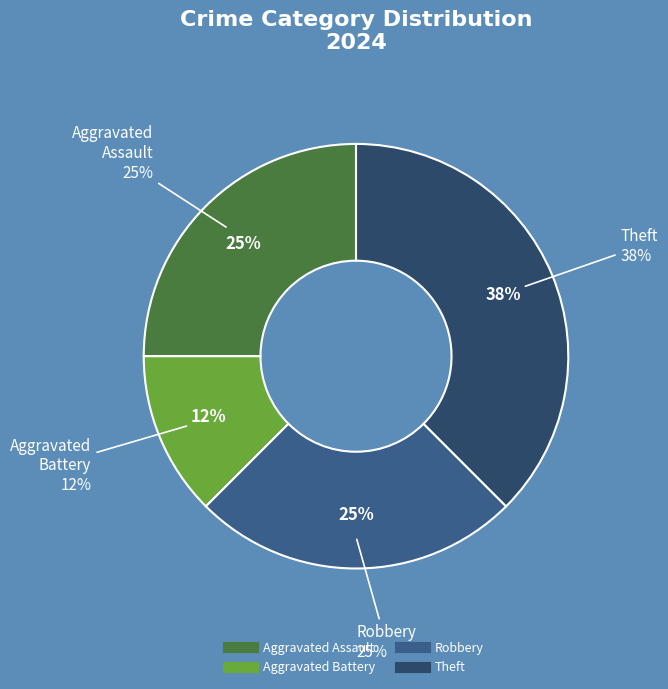

How many segments does this pie chart have?

4